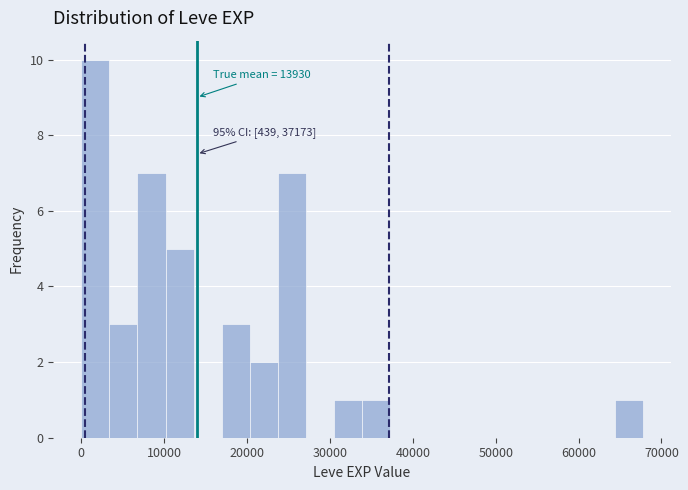

Around what value on the x-axis is the tallest bar? Give the approximate position of its centre, as read against the axis.

2000